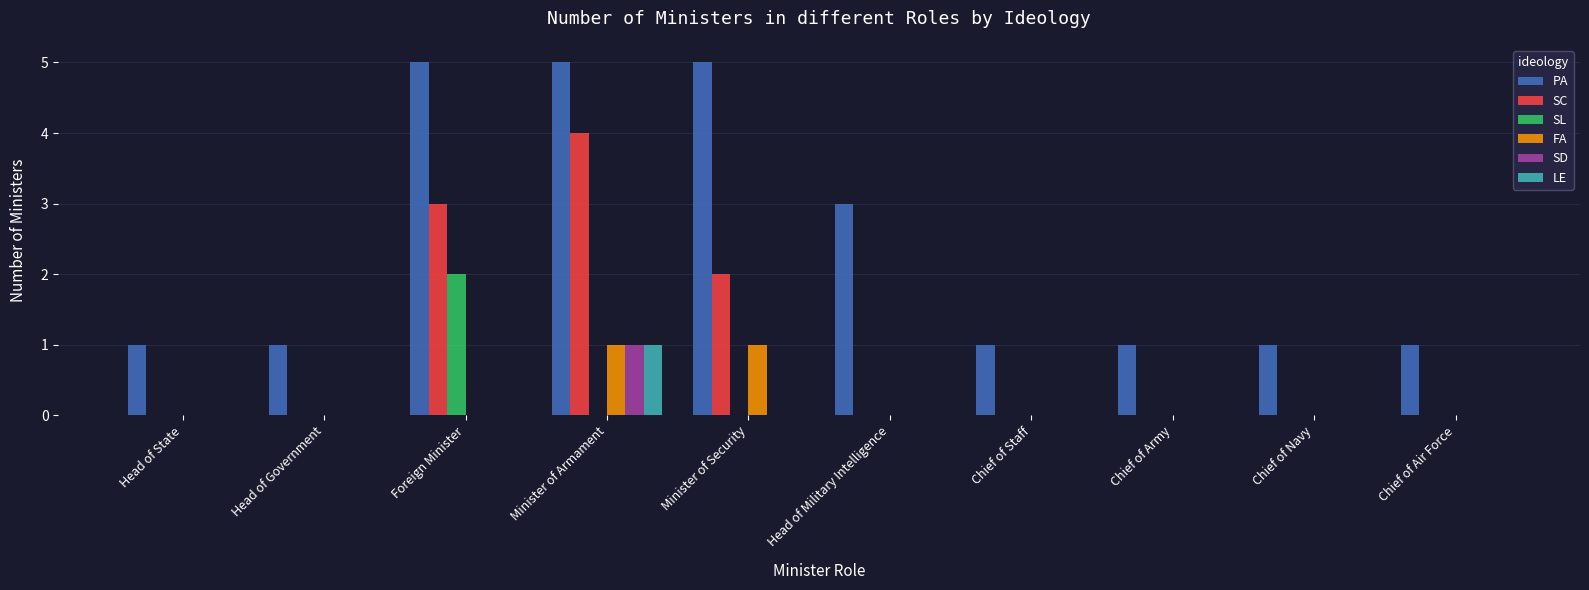

Reading left to right, what are all the values shown in this chart?

PA: 1	1	5	5	5	3	1	1	1	1
SC: 0	0	3	4	2	0	0	0	0	0
SL: 0	0	2	0	0	0	0	0	0	0
FA: 0	0	0	1	1	0	0	0	0	0
SD: 0	0	0	1	0	0	0	0	0	0
LE: 0	0	0	1	0	0	0	0	0	0